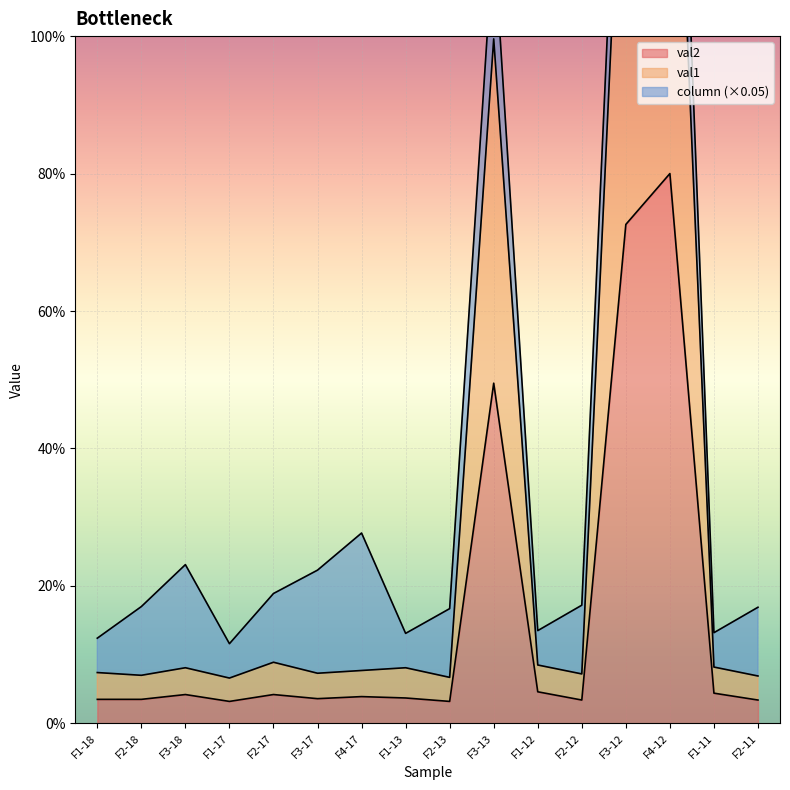

True or false: val1 has more than 2 points higher than both neighbors.

True